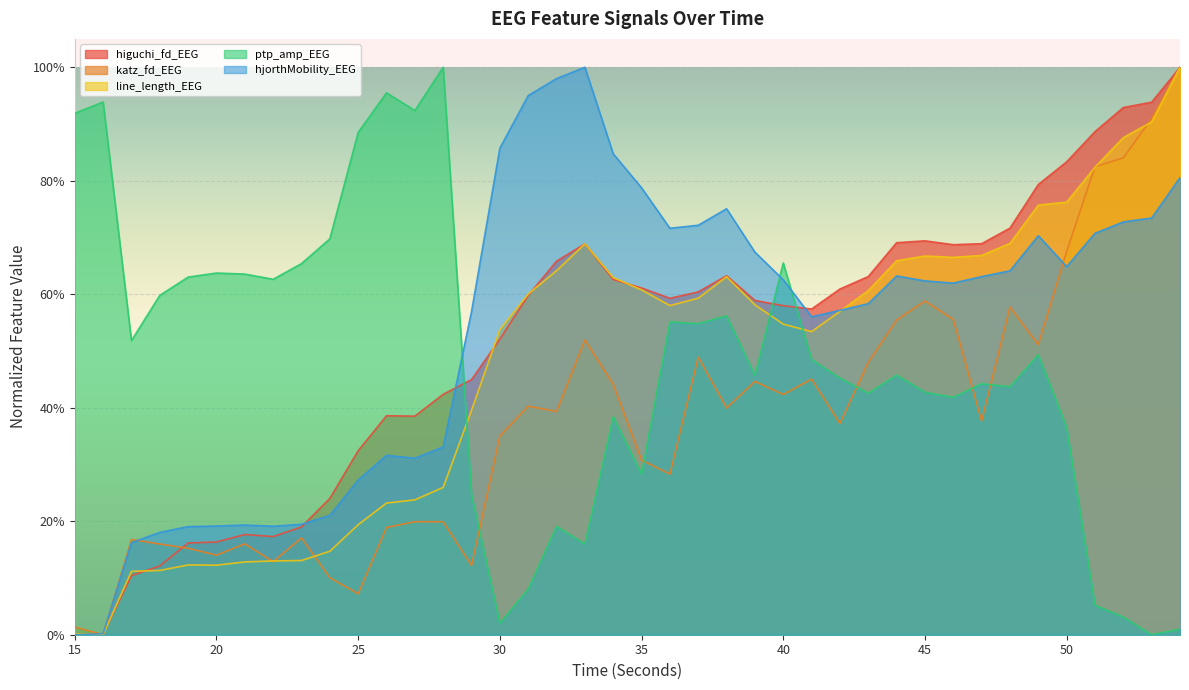

How many categories are shown in the chart?

40